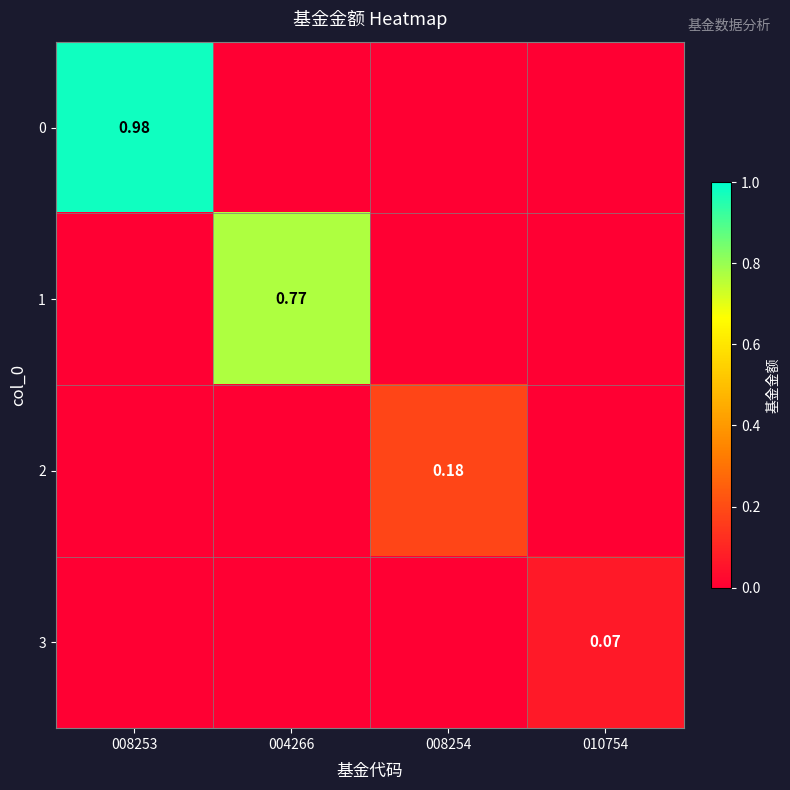

Is the value of 3 at 010754 greater than the value of 2 at 008254?

No